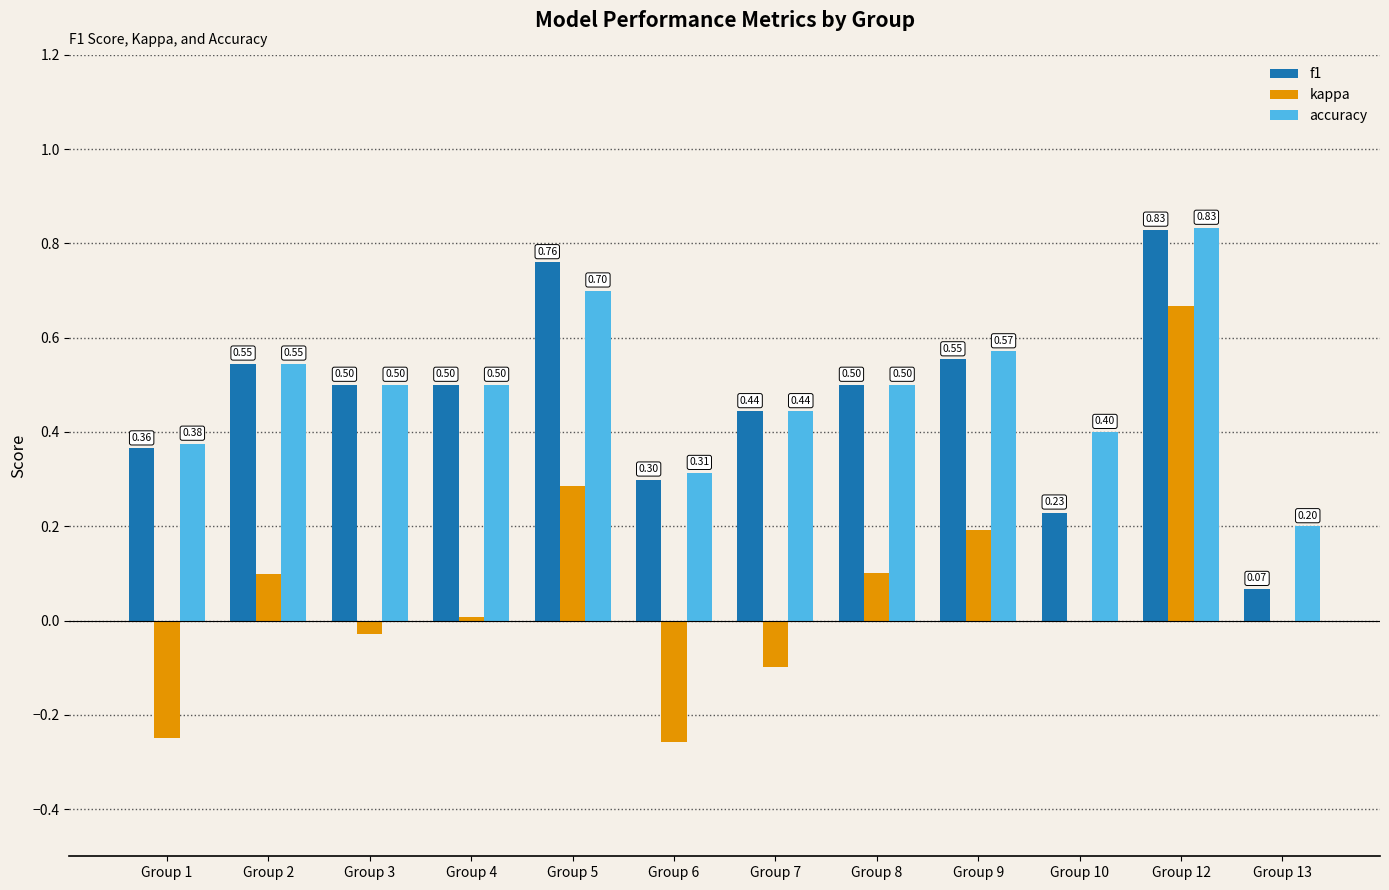

What is the difference between the f1 values at Group 12 and Group 1?

0.5